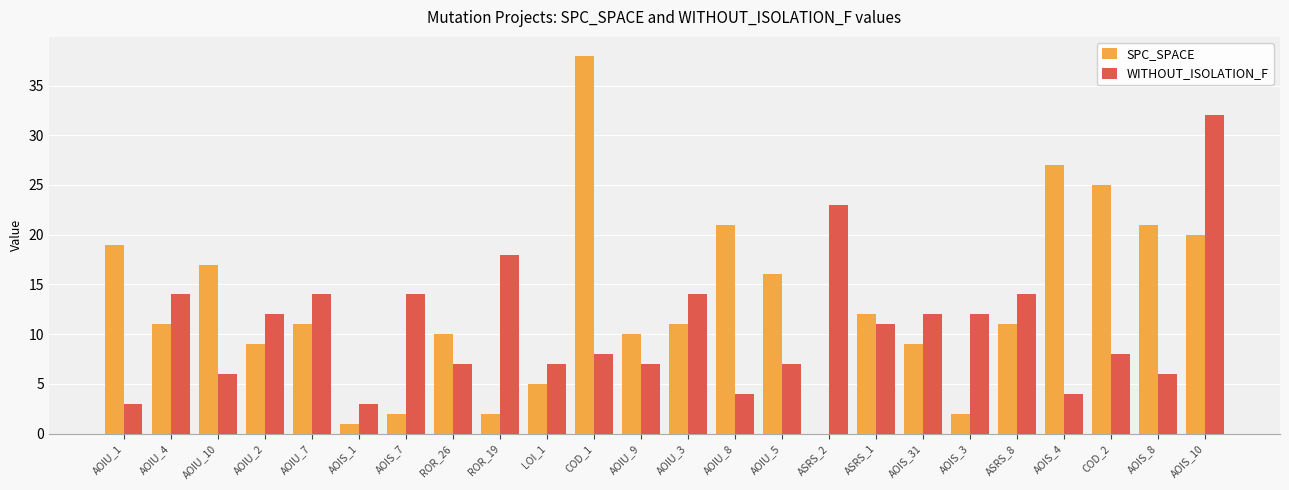

What is the highest value of the SPC_SPACE series?

38